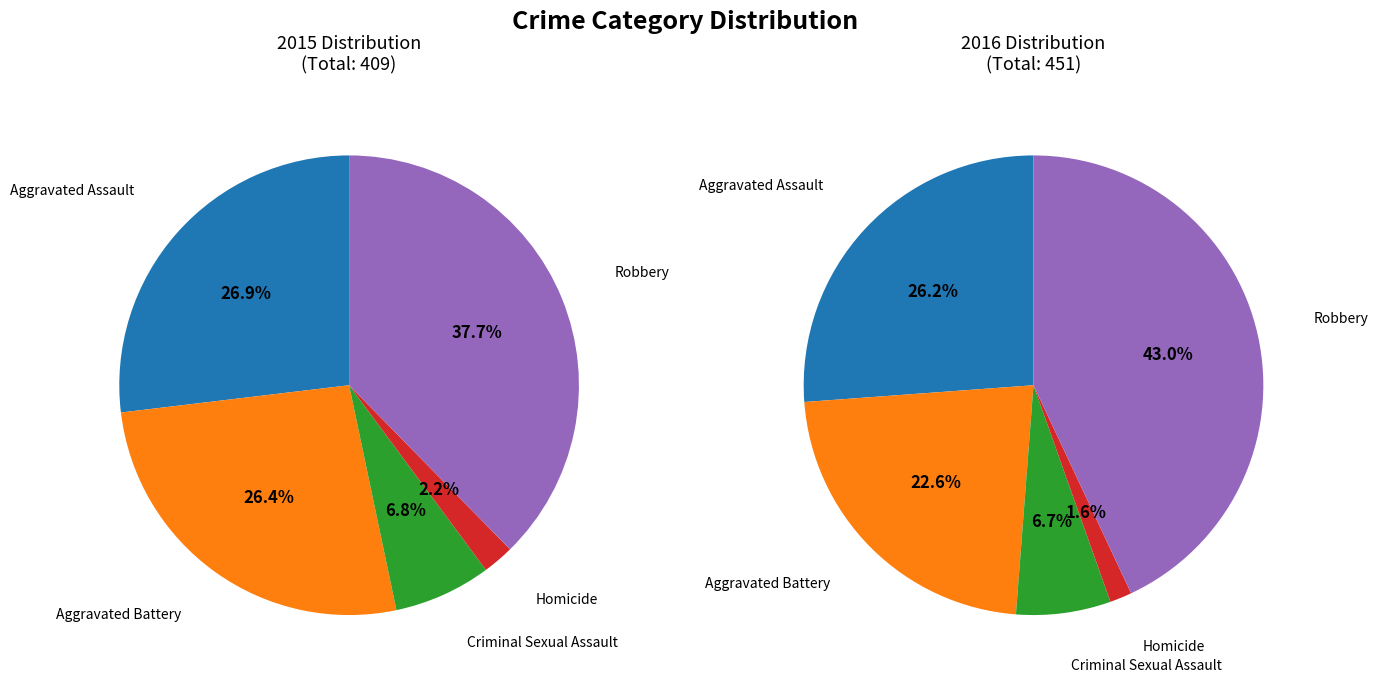

To the nearest percent, what is the combined percentage of Homicide and Criminal Sexual Assault?

9%